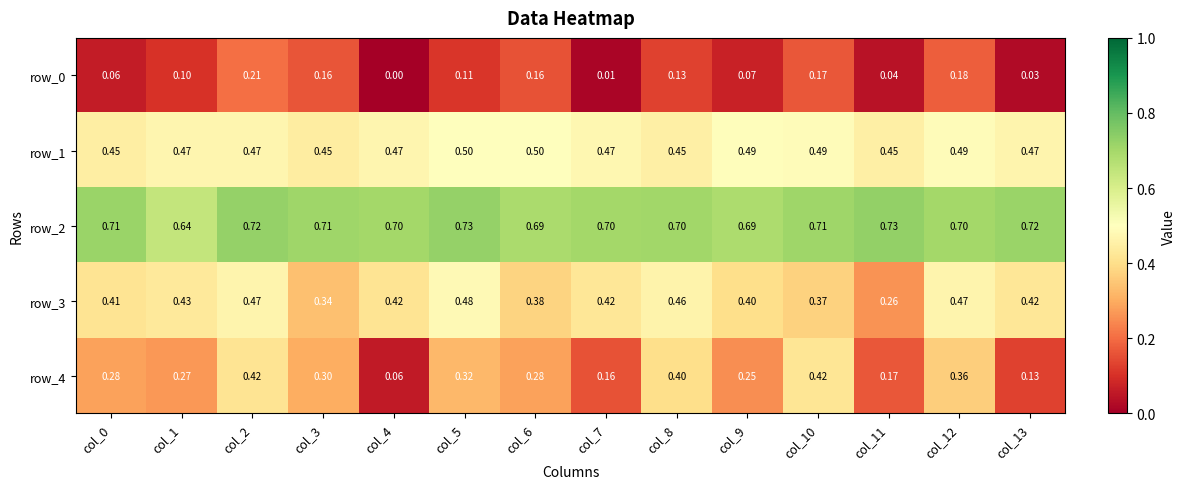

Reading left to right, list all the values displayed in this chart.

row_0: 0.1	0.1	0.2	0.2	0.0	0.1	0.2	0.0	0.1	0.1	0.2	0.0	0.2	0.0
row_1: 0.4	0.5	0.5	0.4	0.5	0.5	0.5	0.5	0.5	0.5	0.5	0.5	0.5	0.5
row_2: 0.7	0.6	0.7	0.7	0.7	0.7	0.7	0.7	0.7	0.7	0.7	0.7	0.7	0.7
row_3: 0.4	0.4	0.5	0.3	0.4	0.5	0.4	0.4	0.5	0.4	0.4	0.3	0.5	0.4
row_4: 0.3	0.3	0.4	0.3	0.1	0.3	0.3	0.2	0.4	0.3	0.4	0.2	0.4	0.1